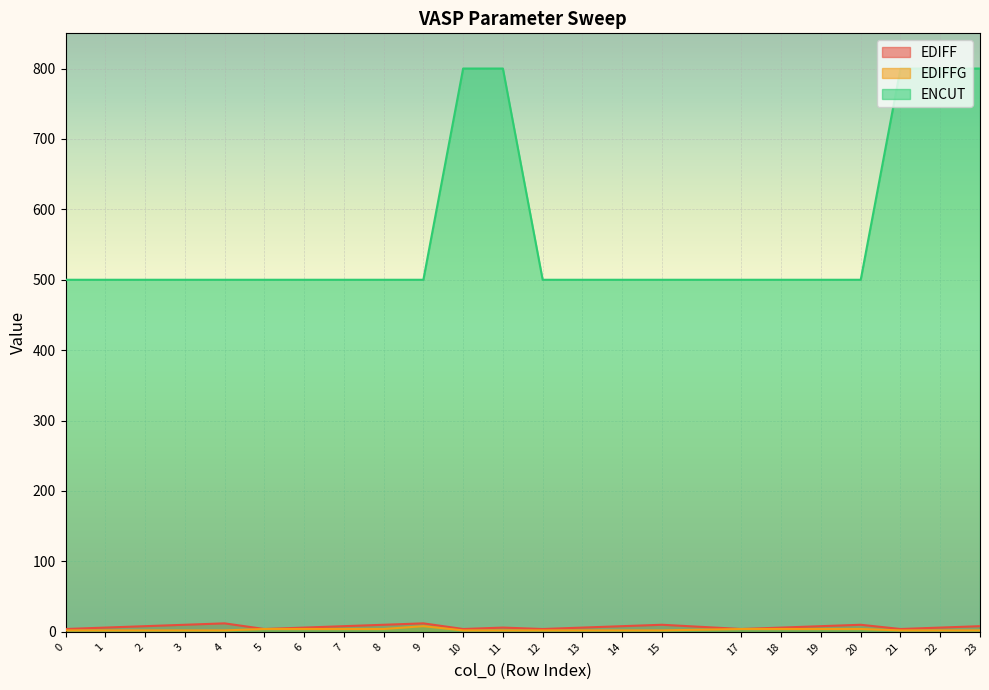

Reading left to right, list all the values displayed in this chart.

EDIFF: 4	6	8	10	12	4	6	8	10	12	4	6	4	6	8	10	4	6	8	10	4	6	8
EDIFFG: 2	2	2	2	2	4	4	4	4	8	2	2	2	2	2	2	4	4	4	4	2	2	2
ENCUT: 500	500	500	500	500	500	500	500	500	500	800	800	500	500	500	500	500	500	500	500	800	800	800